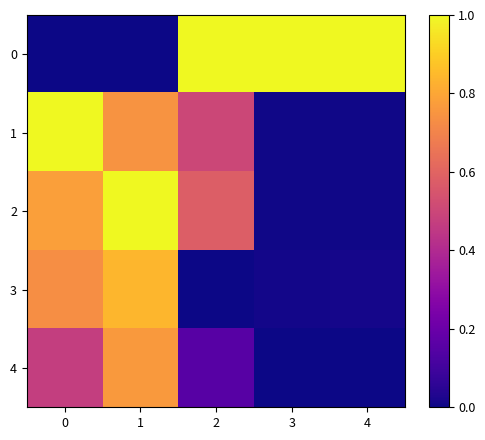

Rank the series at 4 from lowest to highest value.

4, 2, 1, 3, 0